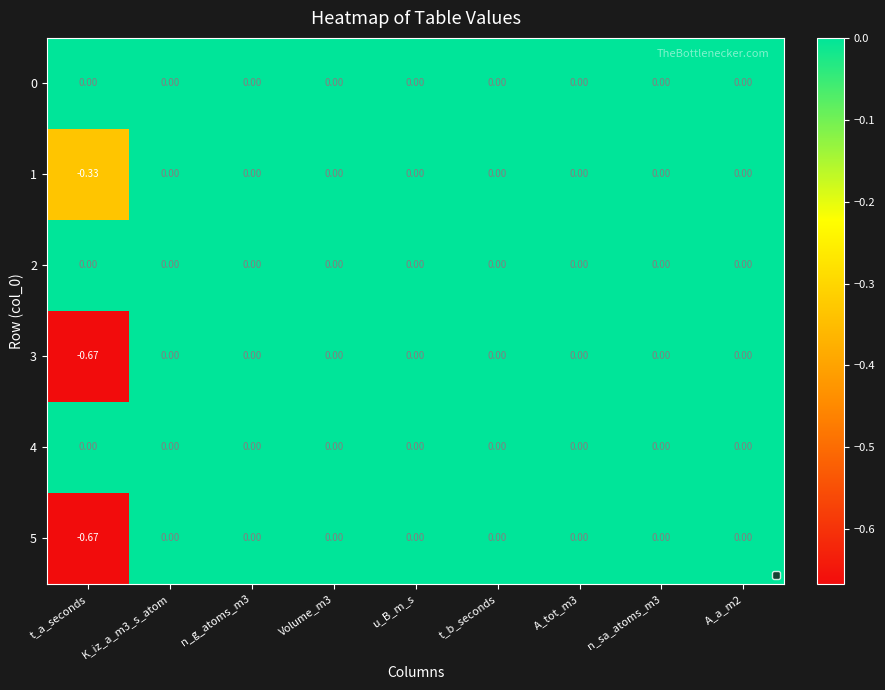

How many values in the 1 series are below 0?

1